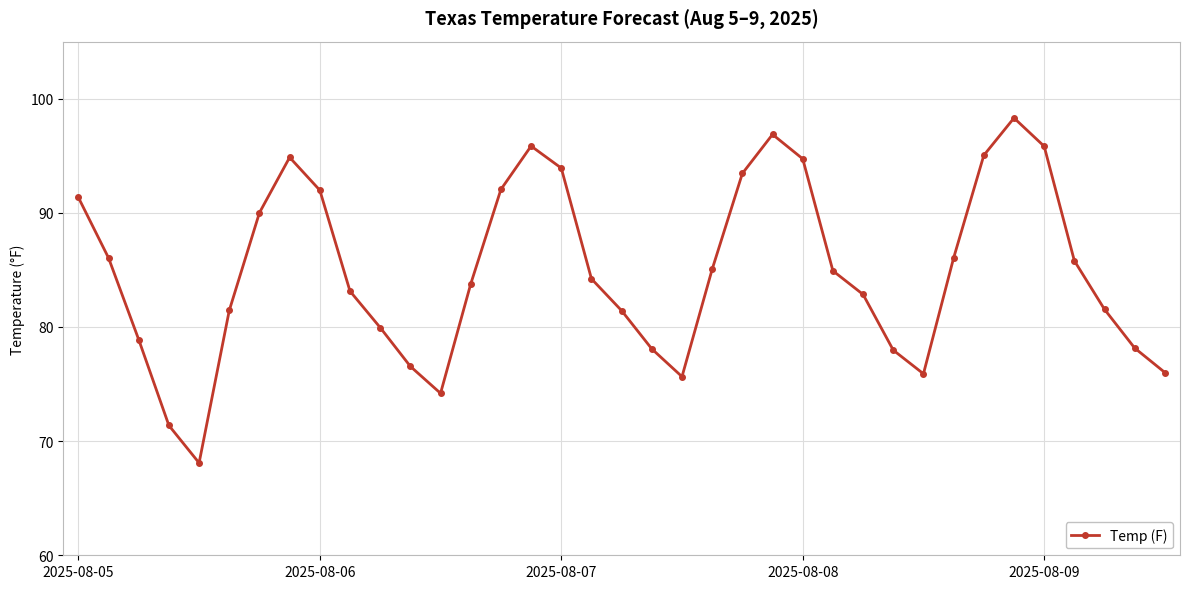

How many interior local valleys (lower than both neighbors) does the data have?

4